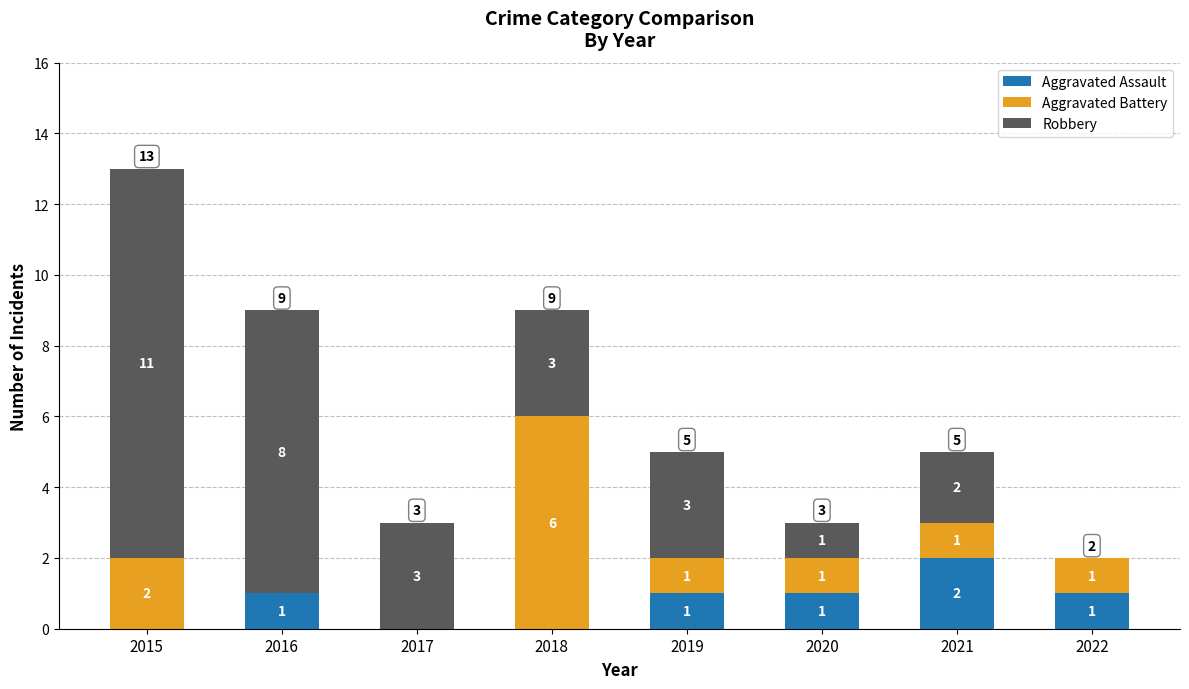

What is the total value across all series at 2015?

13